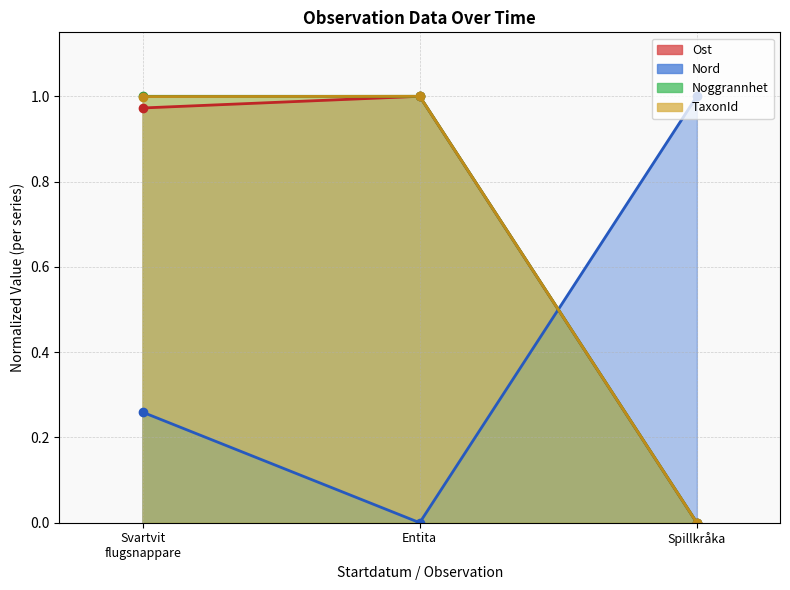

What is the difference between the second highest and minimum values in the TaxonId series?

1.0